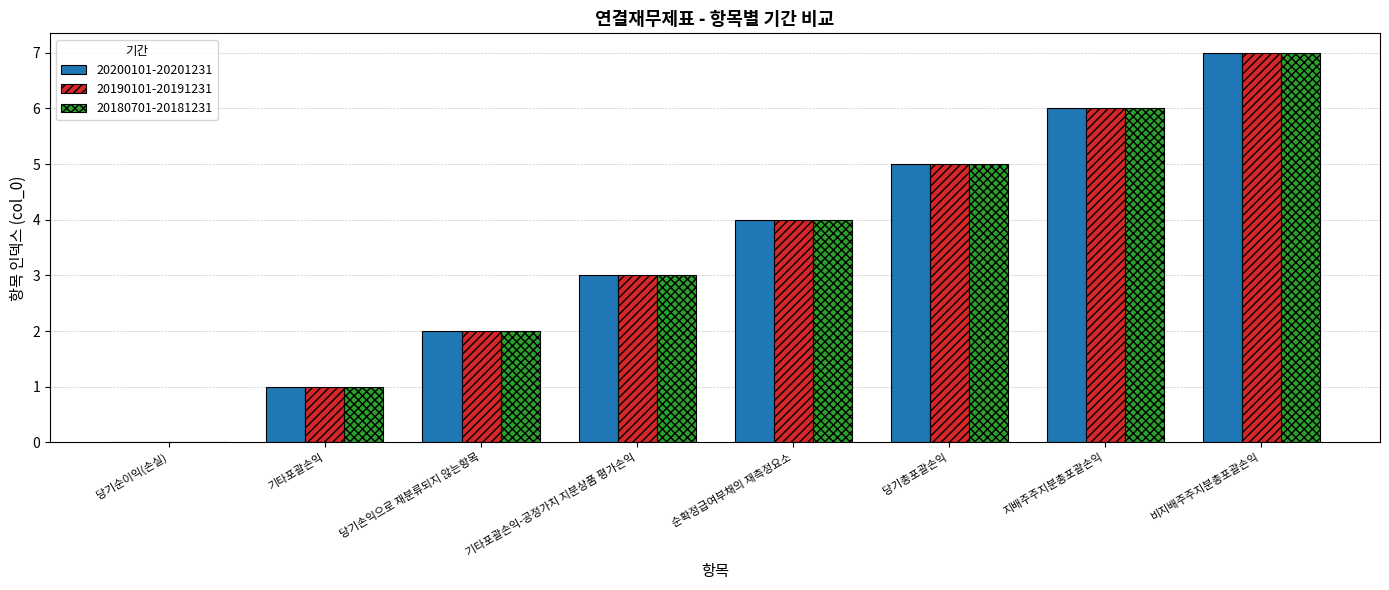

Is the value of 20190101-20191231 at 순확정급여부채의 재측정요소 greater than the value of 20200101-20201231 at 당기총포괄손익?

No